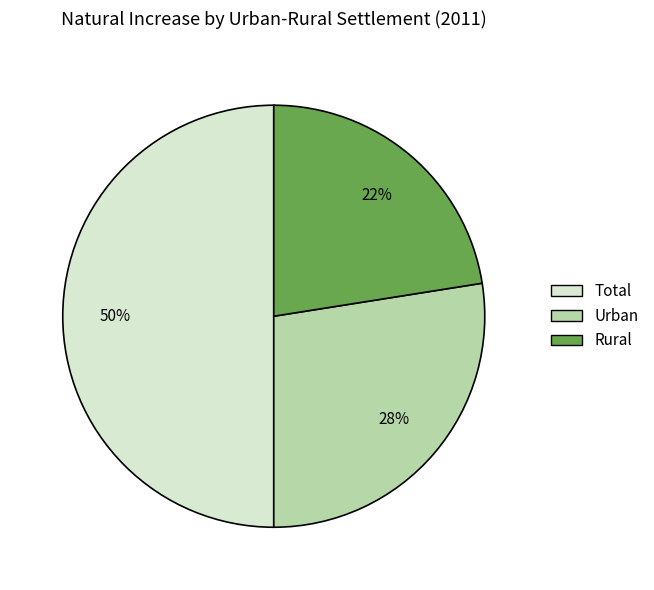

How many slices are in this pie chart?

3